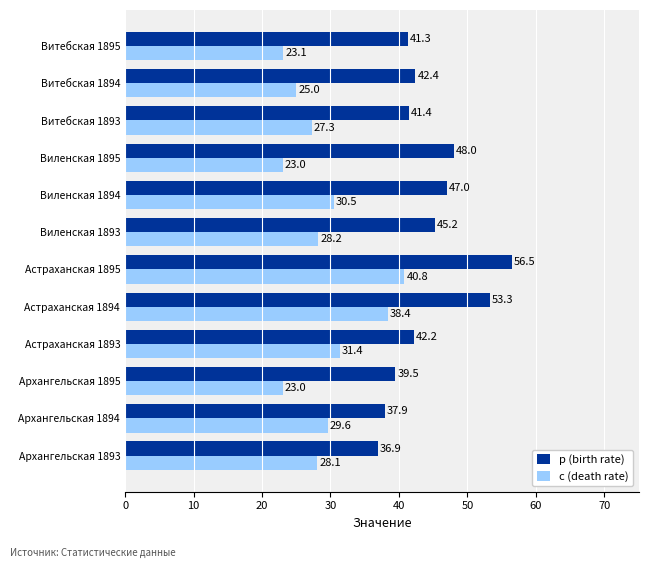

What is the difference between the maximum and second lowest values in the р (birth rate) series?

18.6